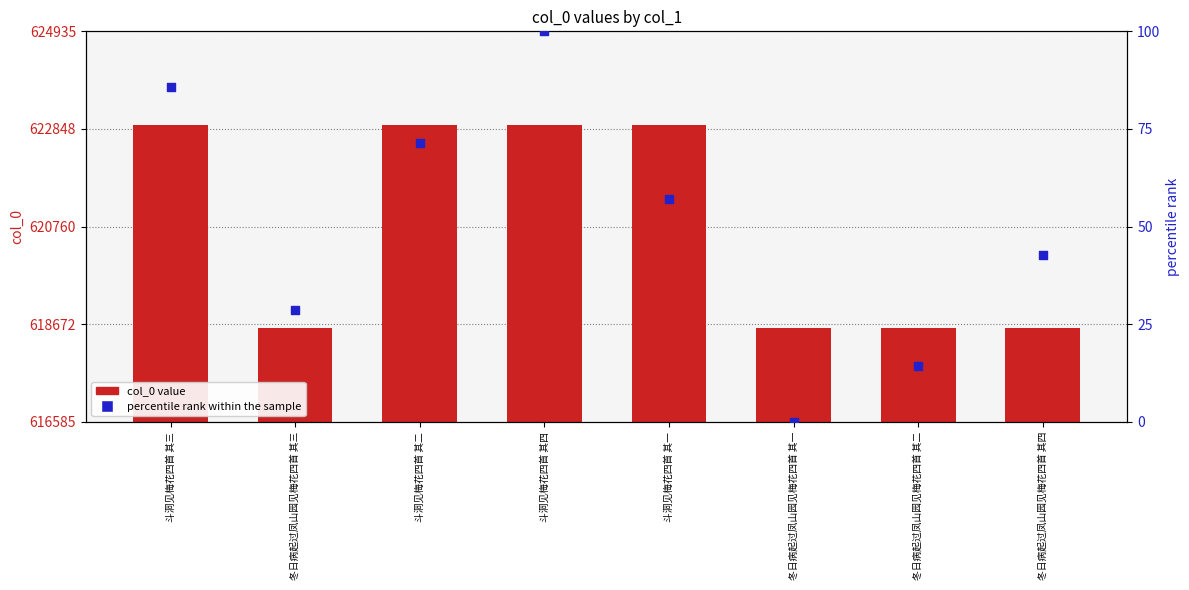

Is the value of percentile rank within the sample at 冬日病起过凤山园见梅花四首 其三 greater than the value of col_0 value at 斗洞见梅花四首 其一?

No